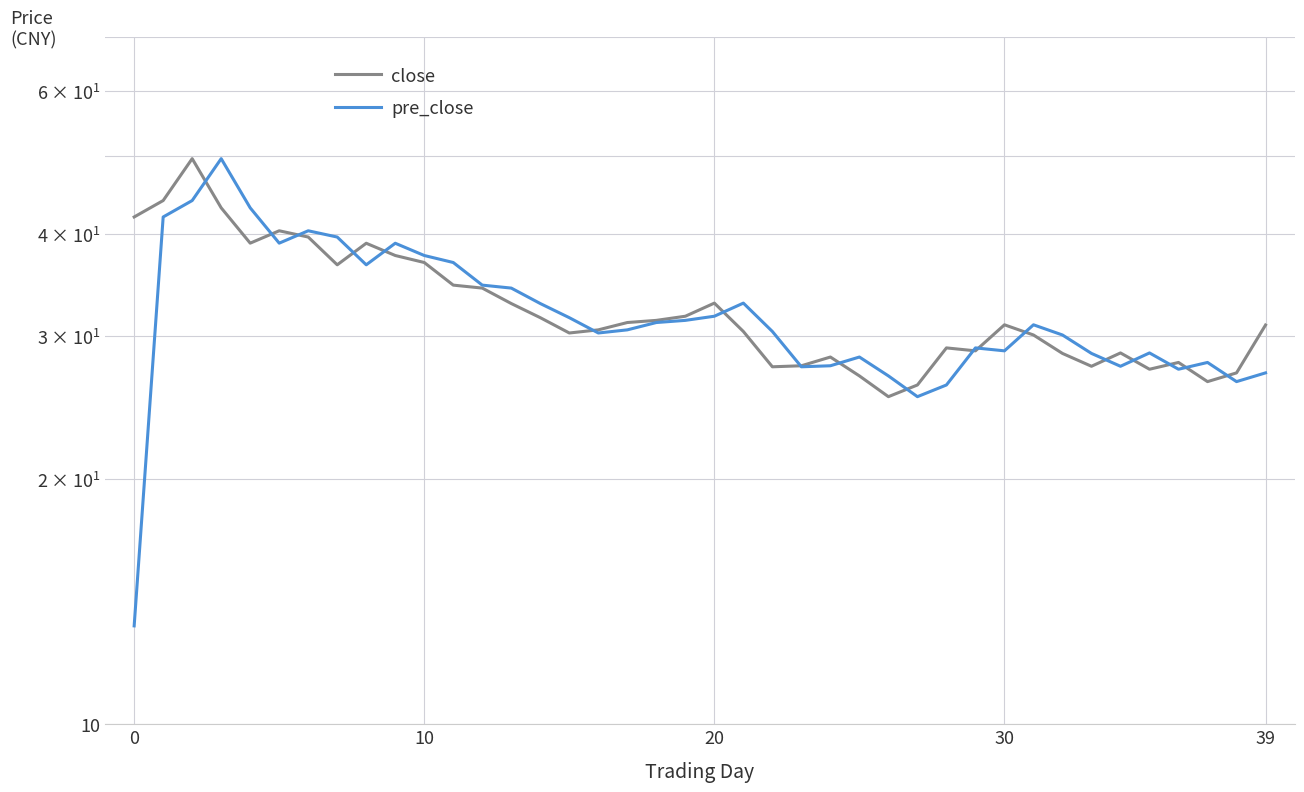

Which has a higher value, 15 or 10?

10